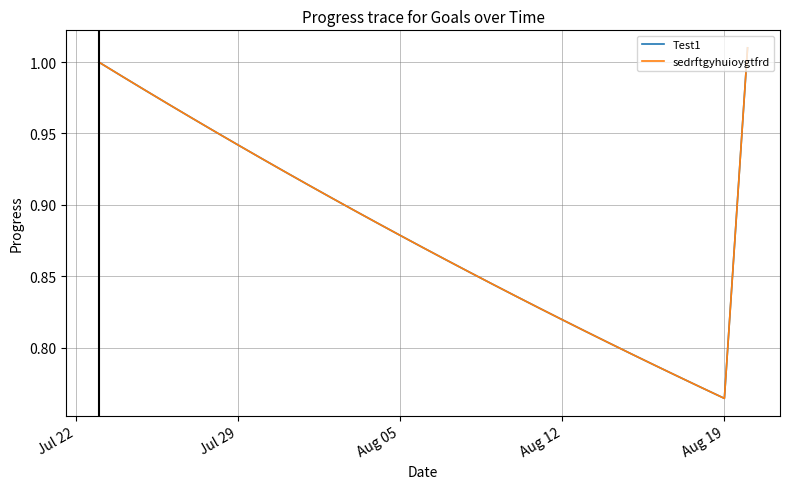

What is the difference between the maximum and minimum values in the sedrftgyhuioygtfrd series?

0.2